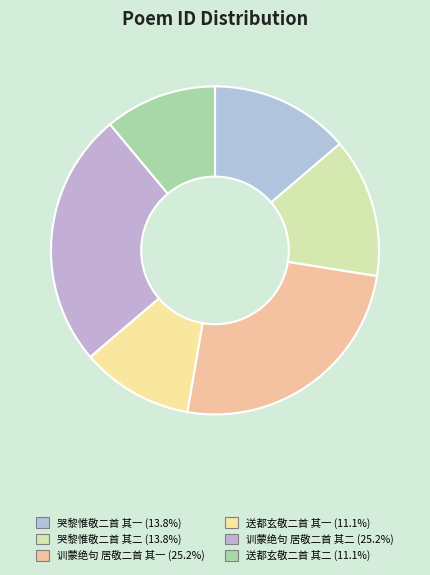

How much of the chart is everything except 训蒙绝句 居敬二首 其二?

74.8%